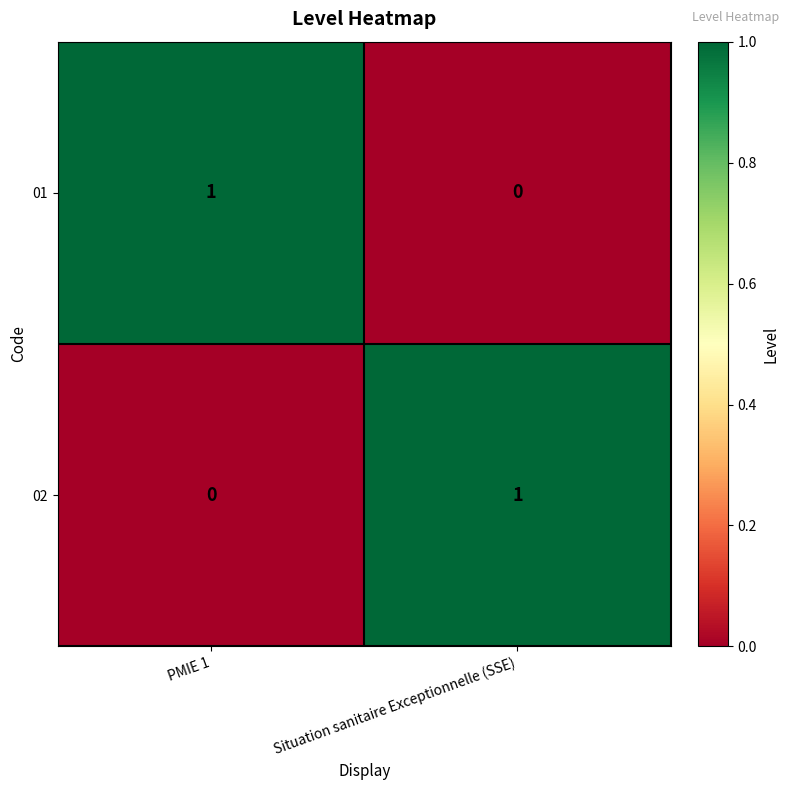

List the labels in order of 01 value, smallest first.

Situation sanitaire Exceptionnelle (SSE), PMIE 1